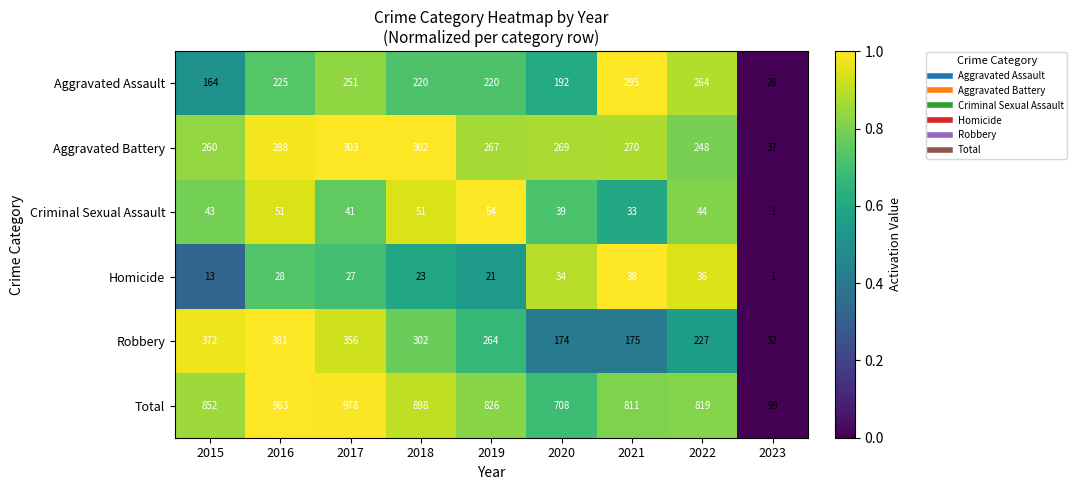

List the series in order of their peak value, highest first.

Total, Robbery, Aggravated Battery, Aggravated Assault, Criminal Sexual Assault, Homicide